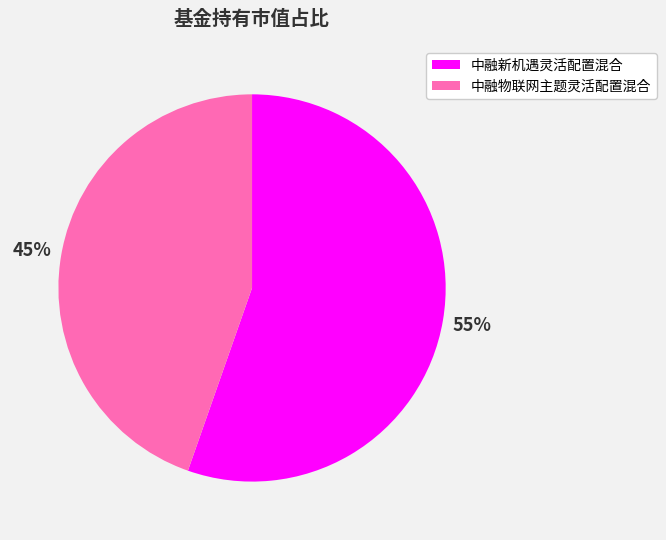

To the nearest percent, what is the average slice percentage?

50%